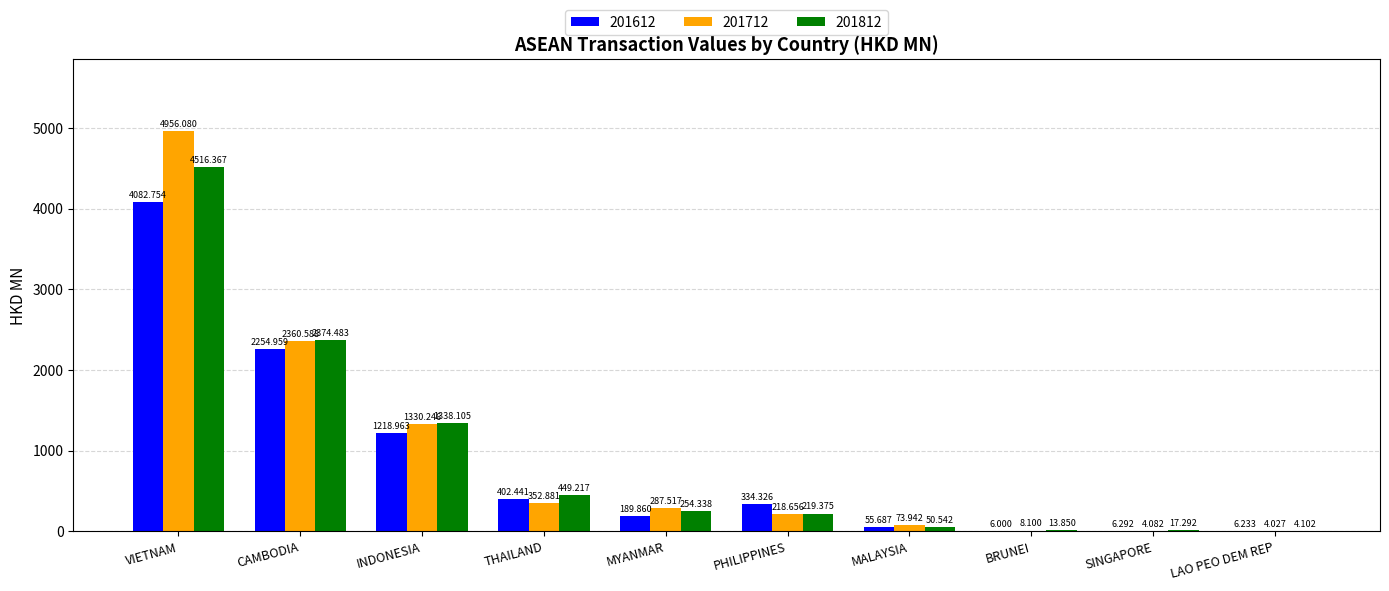

How many groups of bars are there?

10